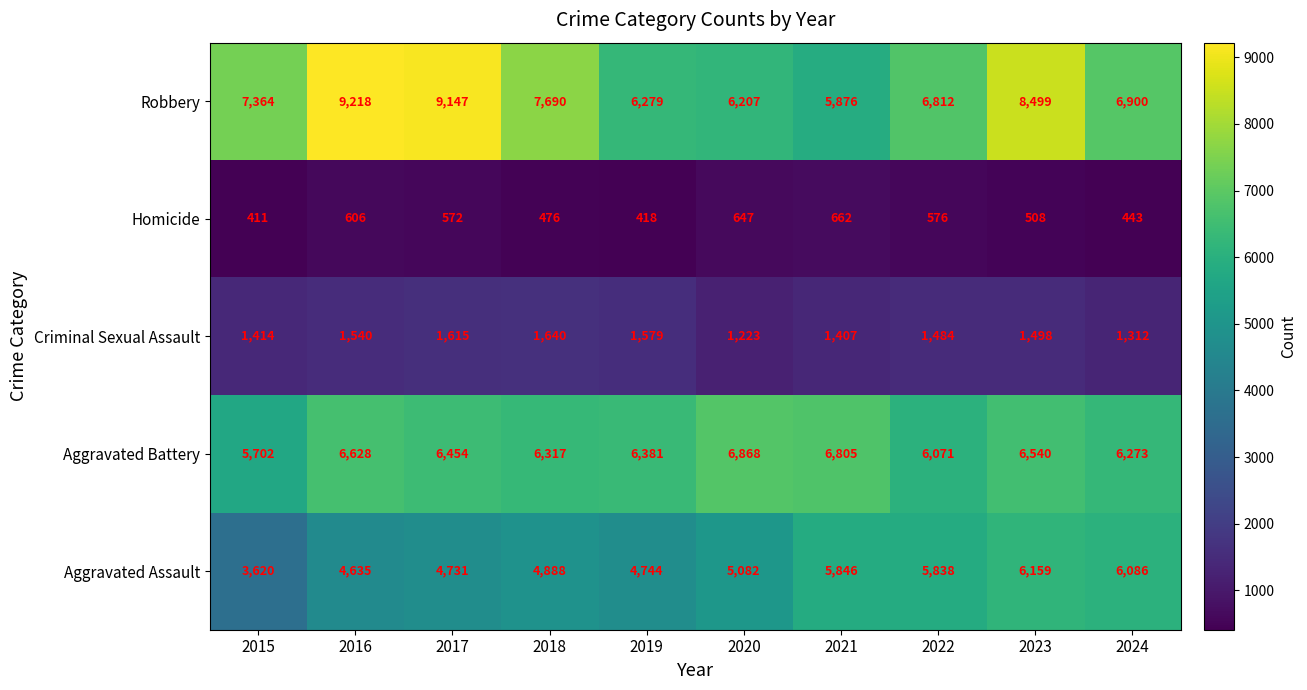

Which label corresponds to the largest value in the chart?

2016